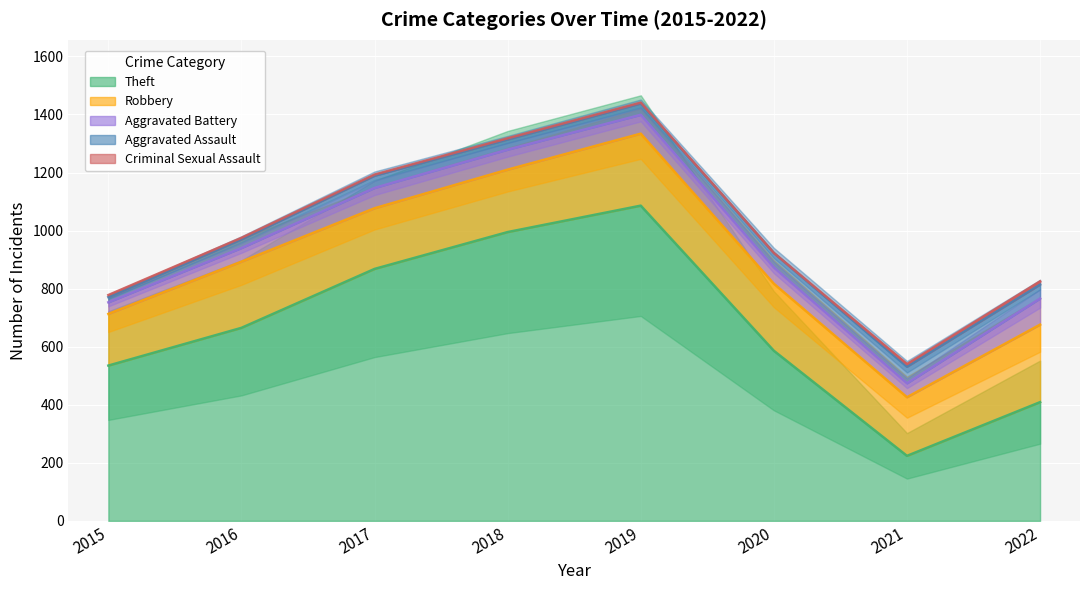

Does the chart display data point markers on the line(s)?

No